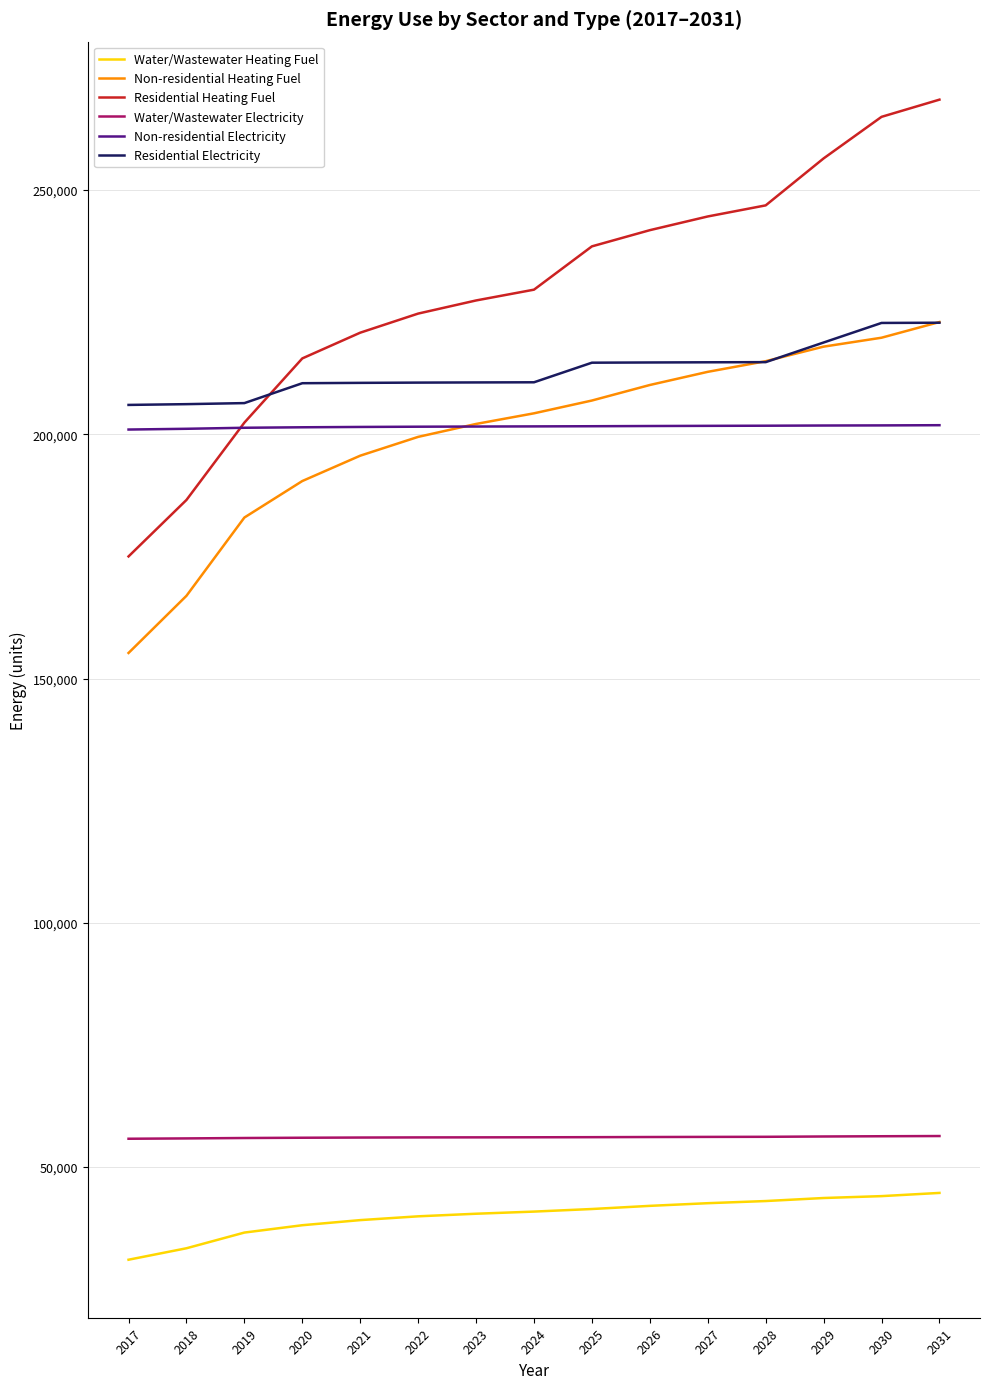

What is the total value across all series at 2029?

994902.9